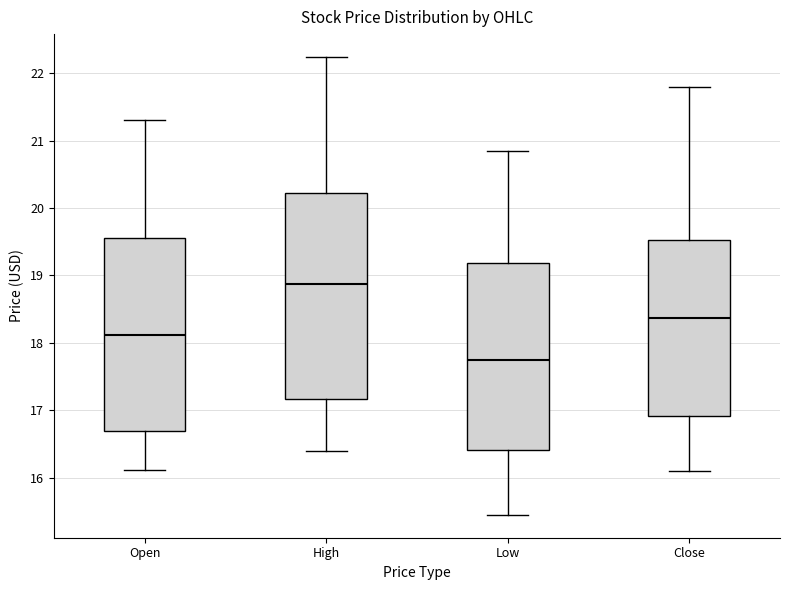

Reading left to right, read every box against the y-axis: the position of its median line, the range the box covers, and the ends of its whiskers. The values are not printed on the chart, so give them approximately, as read against the axis.

Open: median 18.1, box 16.7 to 19.6, whiskers 16.1 to 21.3
High: median 18.9, box 17.2 to 20.2, whiskers 16.4 to 22.2
Low: median 17.8, box 16.4 to 19.2, whiskers 15.5 to 20.9
Close: median 18.4, box 16.9 to 19.5, whiskers 16.1 to 21.8